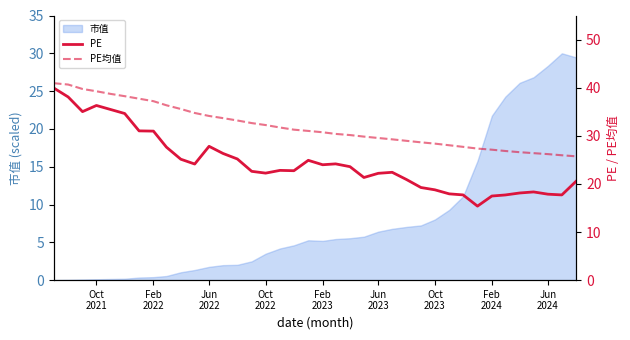

True or false: PE and PE均值 cross at least once.

False